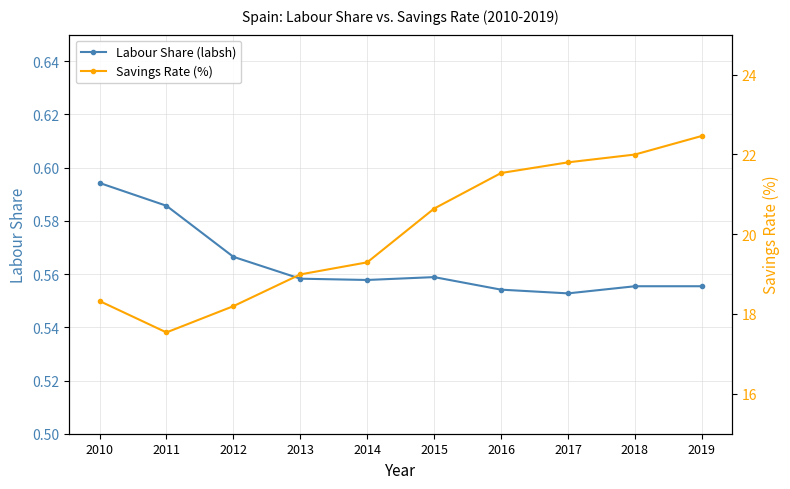

What is the value of the Savings Rate (%) point at the 3rd from the left?

18.2